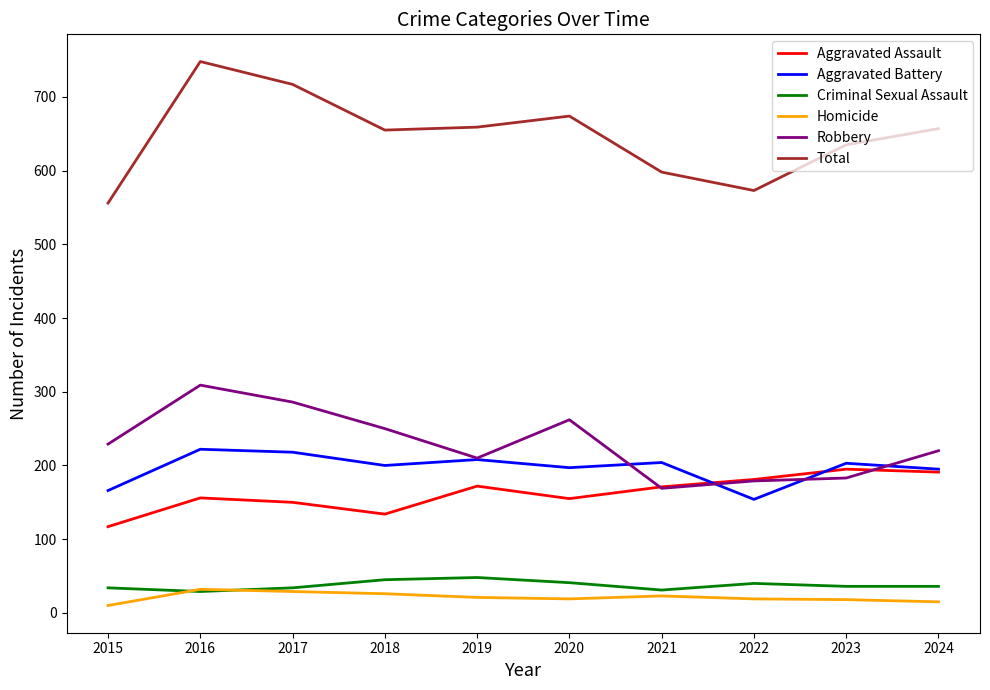

Between 2016 and 2023, which series saw the biggest shift?

Robbery